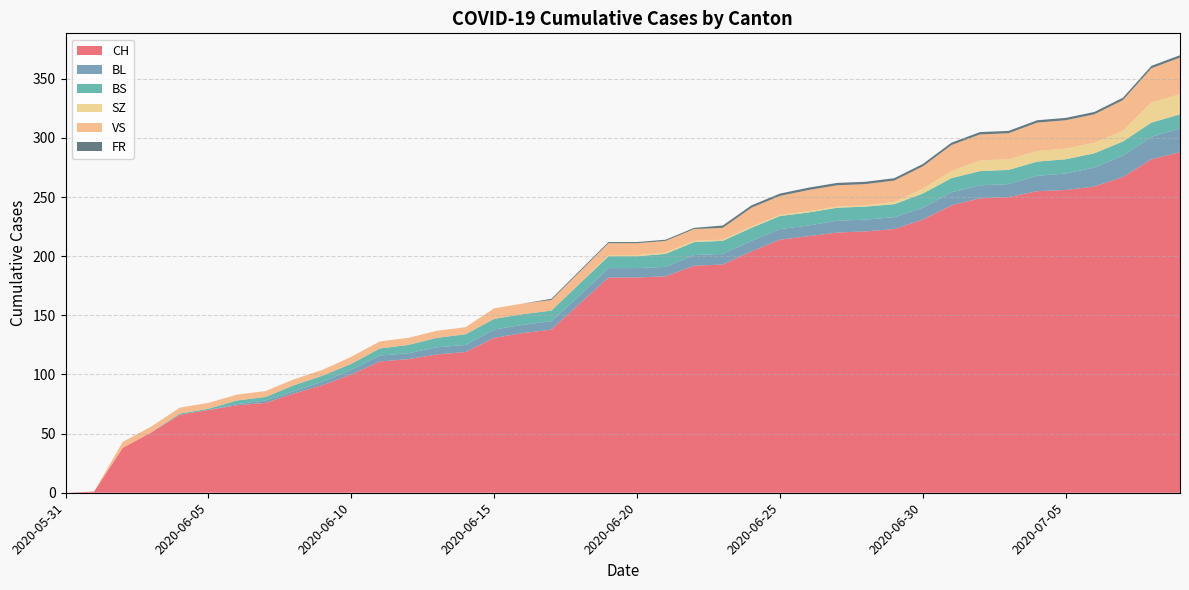

Reading left to right, transcribe all the data shown in this chart.

CH: 2020-05-31=0	2020-06-01=1	2020-06-02=38	2020-06-03=51	2020-06-04=66	2020-06-05=70	2020-06-06=74	2020-06-07=76	2020-06-08=84	2020-06-09=91	2020-06-10=100	2020-06-11=111	2020-06-12=113	2020-06-13=117	2020-06-14=119	2020-06-15=131	2020-06-16=135	2020-06-17=138	2020-06-18=160	2020-06-19=182	2020-06-20=182	2020-06-21=183	2020-06-22=192	2020-06-23=193	2020-06-24=204	2020-06-25=214	2020-06-26=217	2020-06-27=220	2020-06-28=221	2020-06-29=223	2020-06-30=231	2020-07-01=243	2020-07-02=249	2020-07-03=250	2020-07-04=255	2020-07-05=256	2020-07-06=259	2020-07-07=267	2020-07-08=282	2020-07-09=288
BL: 2020-05-31=0	2020-06-01=0	2020-06-02=0	2020-06-03=0	2020-06-04=0	2020-06-05=0	2020-06-06=1	2020-06-07=2	2020-06-08=2	2020-06-09=3	2020-06-10=4	2020-06-11=5	2020-06-12=5	2020-06-13=6	2020-06-14=6	2020-06-15=7	2020-06-16=7	2020-06-17=7	2020-06-18=7	2020-06-19=8	2020-06-20=8	2020-06-21=8	2020-06-22=9	2020-06-23=9	2020-06-24=9	2020-06-25=9	2020-06-26=9	2020-06-27=10	2020-06-28=10	2020-06-29=10	2020-06-30=10	2020-07-01=11	2020-07-02=11	2020-07-03=11	2020-07-04=13	2020-07-05=14	2020-07-06=16	2020-07-07=18	2020-07-08=19	2020-07-09=20
BS: 2020-05-31=0	2020-06-01=0	2020-06-02=0	2020-06-03=0	2020-06-04=1	2020-06-05=1	2020-06-06=3	2020-06-07=3	2020-06-08=5	2020-06-09=5	2020-06-10=5	2020-06-11=6	2020-06-12=7	2020-06-13=8	2020-06-14=9	2020-06-15=9	2020-06-16=9	2020-06-17=9	2020-06-18=10	2020-06-19=10	2020-06-20=10	2020-06-21=11	2020-06-22=11	2020-06-23=11	2020-06-24=11	2020-06-25=11	2020-06-26=11	2020-06-27=11	2020-06-28=11	2020-06-29=11	2020-06-30=12	2020-07-01=12	2020-07-02=12	2020-07-03=12	2020-07-04=12	2020-07-05=12	2020-07-06=12	2020-07-07=12	2020-07-08=12	2020-07-09=12
SZ: 2020-05-31=0	2020-06-01=0	2020-06-02=0	2020-06-03=0	2020-06-04=0	2020-06-05=0	2020-06-06=0	2020-06-07=0	2020-06-08=0	2020-06-09=0	2020-06-10=0	2020-06-11=0	2020-06-12=0	2020-06-13=0	2020-06-14=0	2020-06-15=0	2020-06-16=0	2020-06-17=0	2020-06-18=0	2020-06-19=1	2020-06-20=1	2020-06-21=1	2020-06-22=1	2020-06-23=1	2020-06-24=1	2020-06-25=1	2020-06-26=1	2020-06-27=1	2020-06-28=1	2020-06-29=2	2020-06-30=4	2020-07-01=6	2020-07-02=9	2020-07-03=9	2020-07-04=9	2020-07-05=9	2020-07-06=9	2020-07-07=9	2020-07-08=17	2020-07-09=17
VS: 2020-05-31=0	2020-06-01=0	2020-06-02=5	2020-06-03=5	2020-06-04=5	2020-06-05=5	2020-06-06=5	2020-06-07=5	2020-06-08=5	2020-06-09=5	2020-06-10=6	2020-06-11=6	2020-06-12=6	2020-06-13=6	2020-06-14=6	2020-06-15=9	2020-06-16=9	2020-06-17=9	2020-06-18=10	2020-06-19=10	2020-06-20=10	2020-06-21=10	2020-06-22=10	2020-06-23=10	2020-06-24=16	2020-06-25=16	2020-06-26=18	2020-06-27=18	2020-06-28=18	2020-06-29=18	2020-06-30=19	2020-07-01=22	2020-07-02=22	2020-07-03=22	2020-07-04=24	2020-07-05=24	2020-07-06=24	2020-07-07=26	2020-07-08=29	2020-07-09=31
FR: 2020-05-31=0	2020-06-01=0	2020-06-02=0	2020-06-03=0	2020-06-04=0	2020-06-05=0	2020-06-06=0	2020-06-07=0	2020-06-08=0	2020-06-09=0	2020-06-10=0	2020-06-11=0	2020-06-12=0	2020-06-13=0	2020-06-14=0	2020-06-15=0	2020-06-16=0	2020-06-17=1	2020-06-18=1	2020-06-19=1	2020-06-20=1	2020-06-21=1	2020-06-22=1	2020-06-23=2	2020-06-24=2	2020-06-25=2	2020-06-26=2	2020-06-27=2	2020-06-28=2	2020-06-29=2	2020-06-30=2	2020-07-01=2	2020-07-02=2	2020-07-03=2	2020-07-04=2	2020-07-05=2	2020-07-06=2	2020-07-07=2	2020-07-08=2	2020-07-09=2